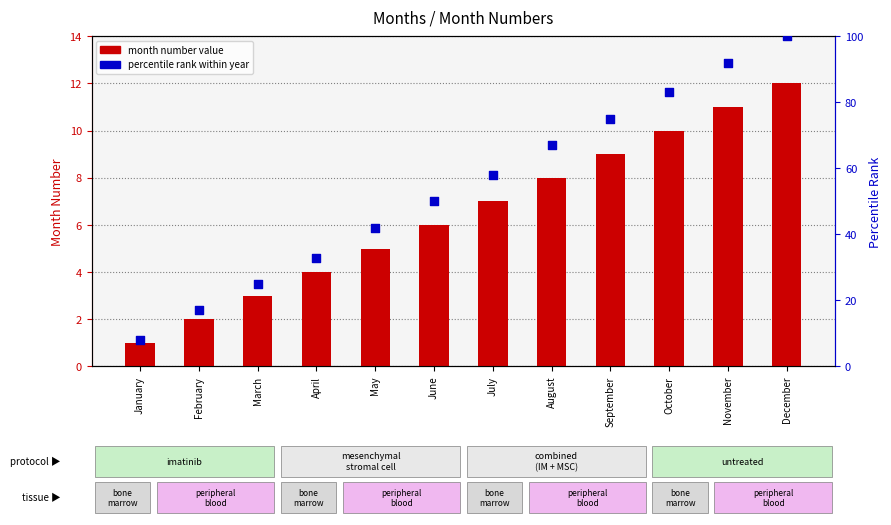

What is the total value across all series at January?

9